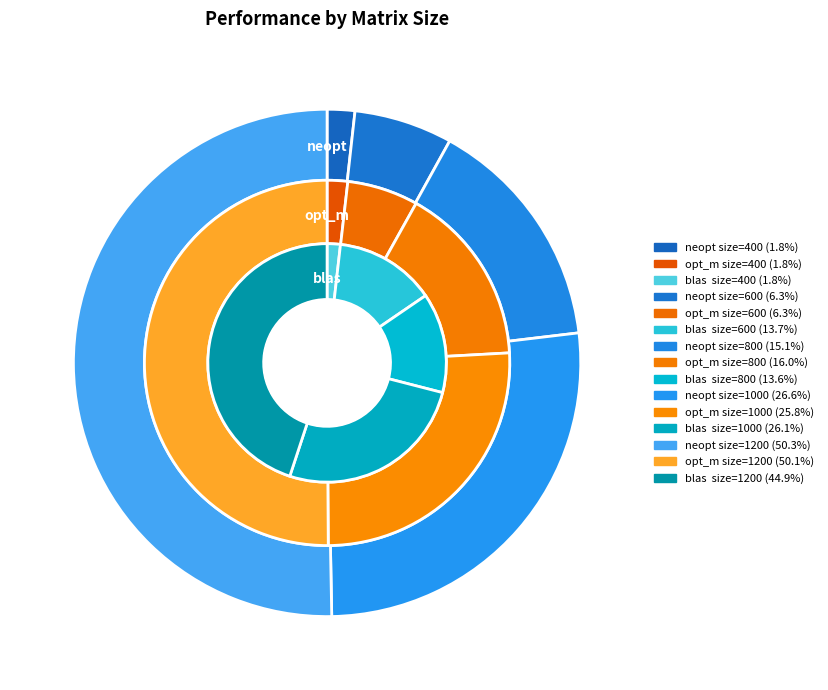

How many slices are in this pie chart?

5